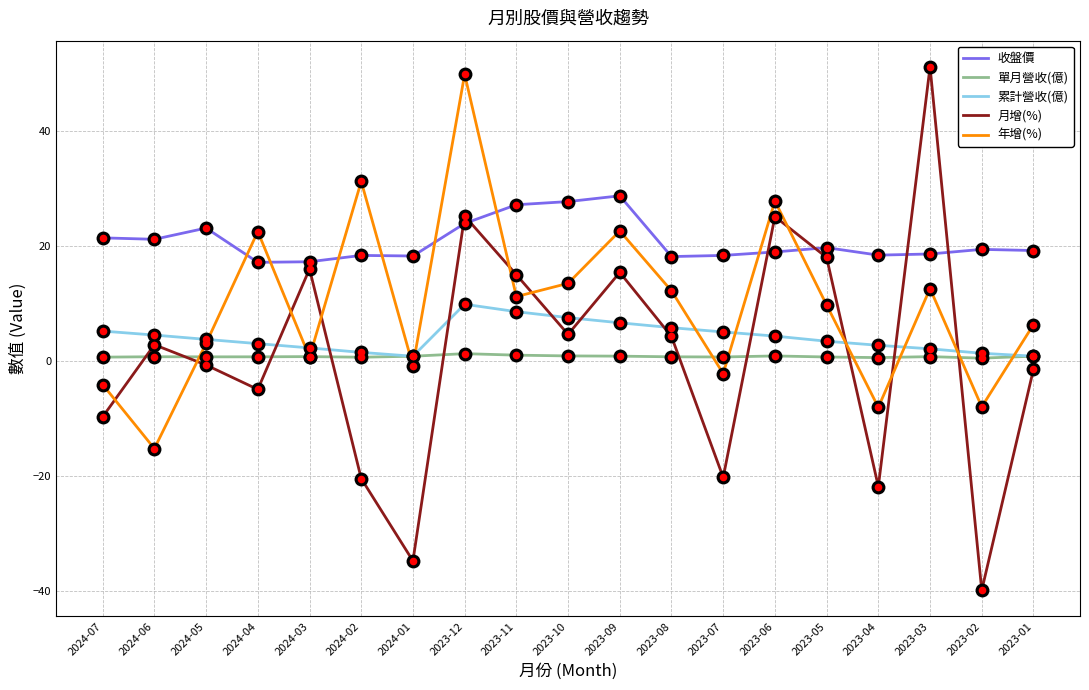

What are all the series names shown in the legend?

收盤價, 單月營收(億), 累計營收(億), 月增(%), 年增(%)